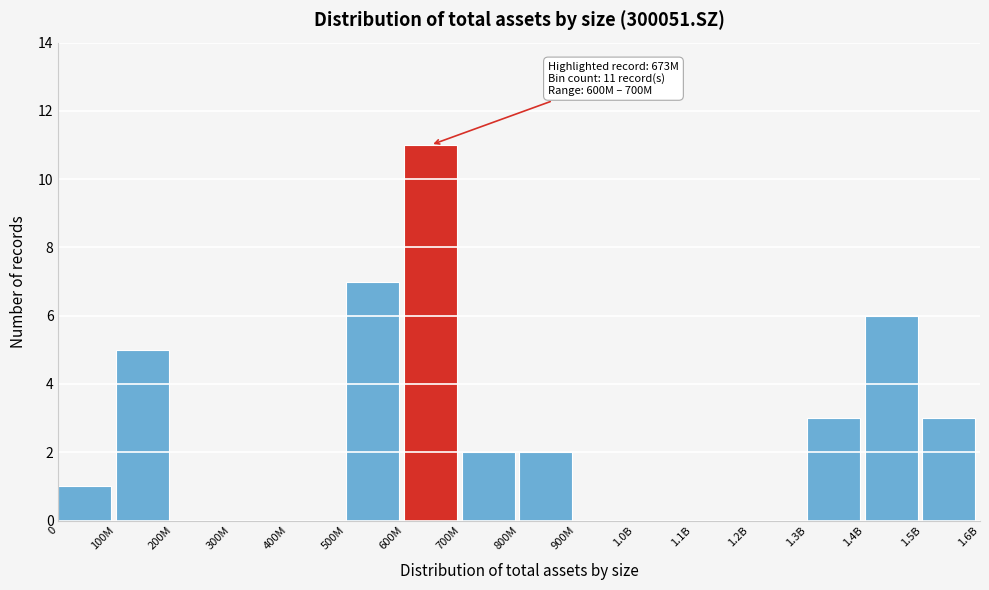

Reading left to right, list all the values displayed in this chart.

0=1	100M=5	200M=0	300M=0	400M=0	500M=7	600M=11	700M=2	800M=2	900M=0	1.0B=0	1.1B=0	1.2B=0	1.3B=3	1.4B=6	1.5B=3